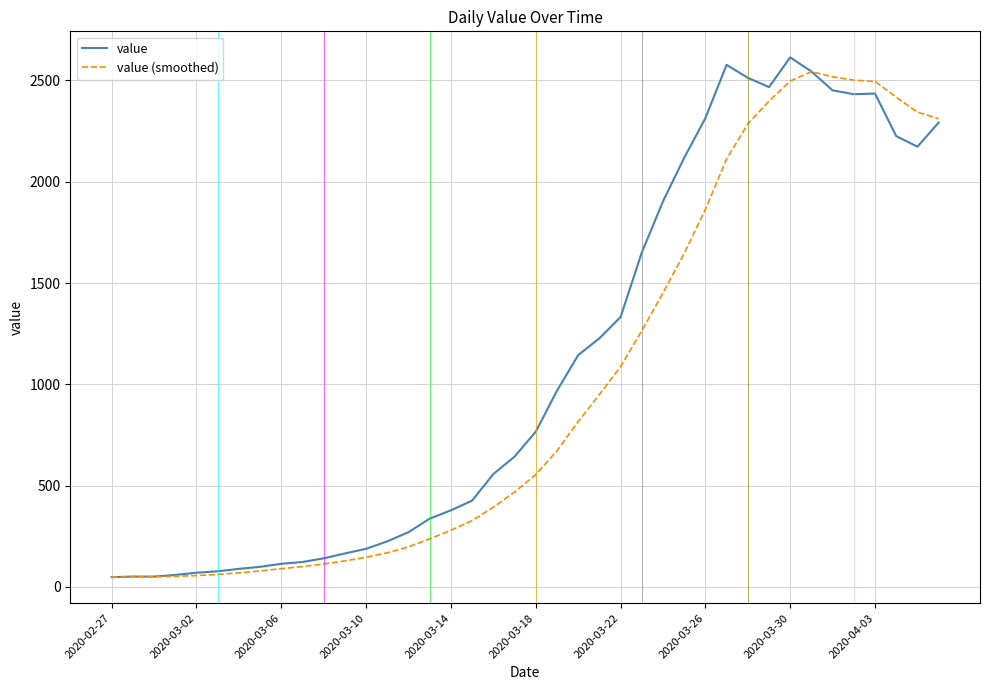

What is the maximum value for value?

2614.0